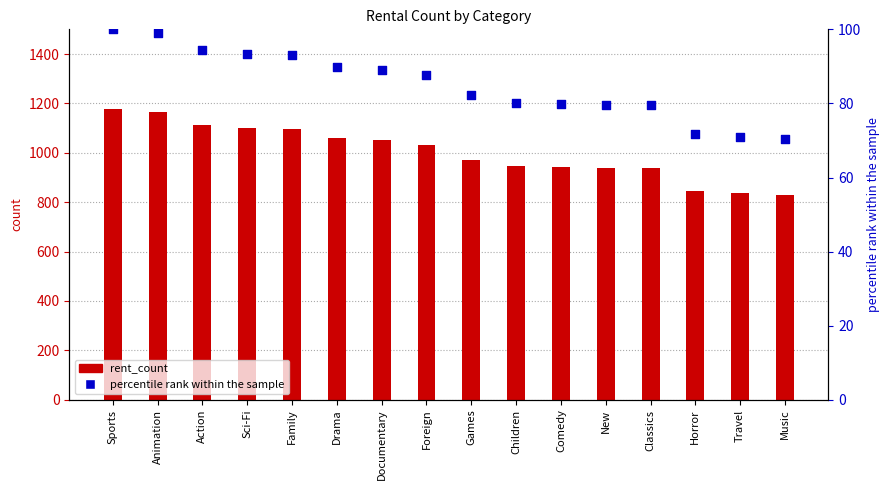

Which series has the widest spread of Y values?

rent_count